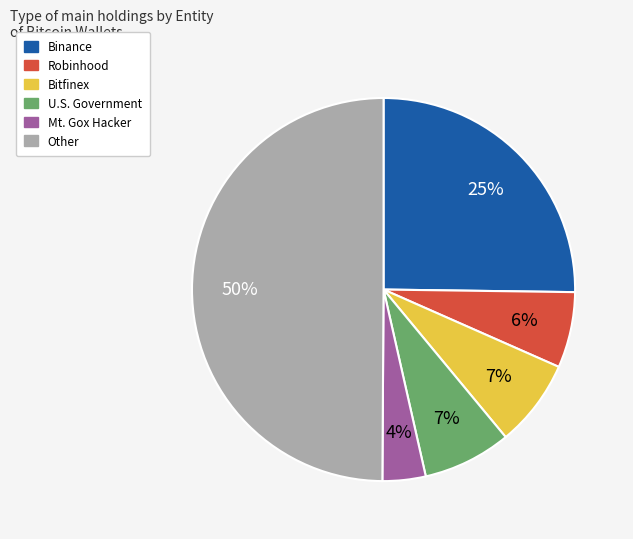

Does Bitfinex account for over 50% of the chart?

No